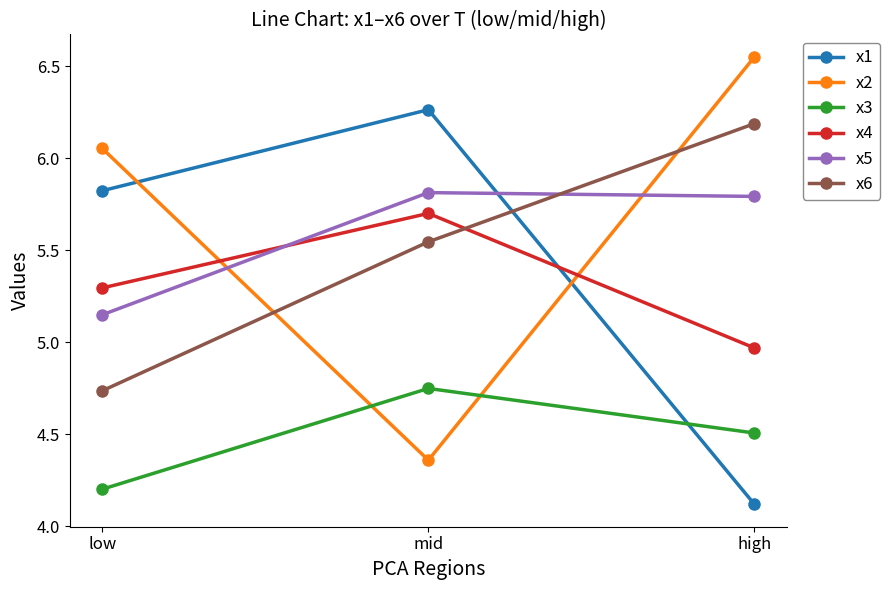

What is the sum of all x1 values?

16.2